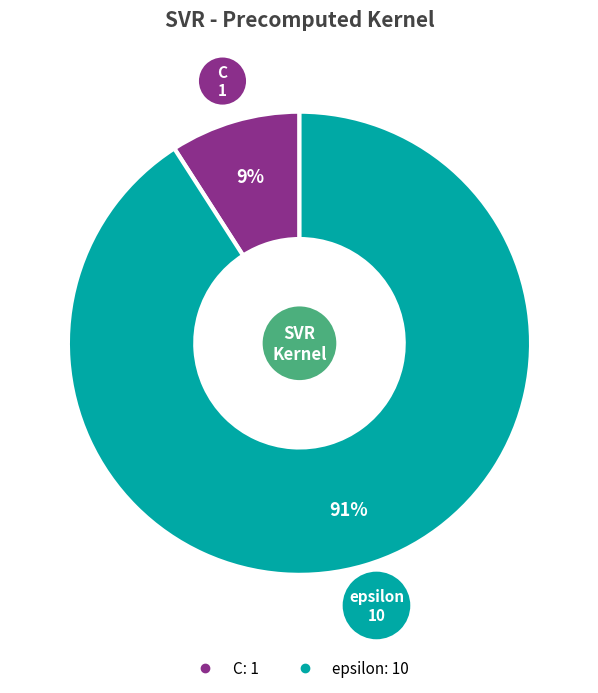

To the nearest percent, what is the average slice percentage?

50%